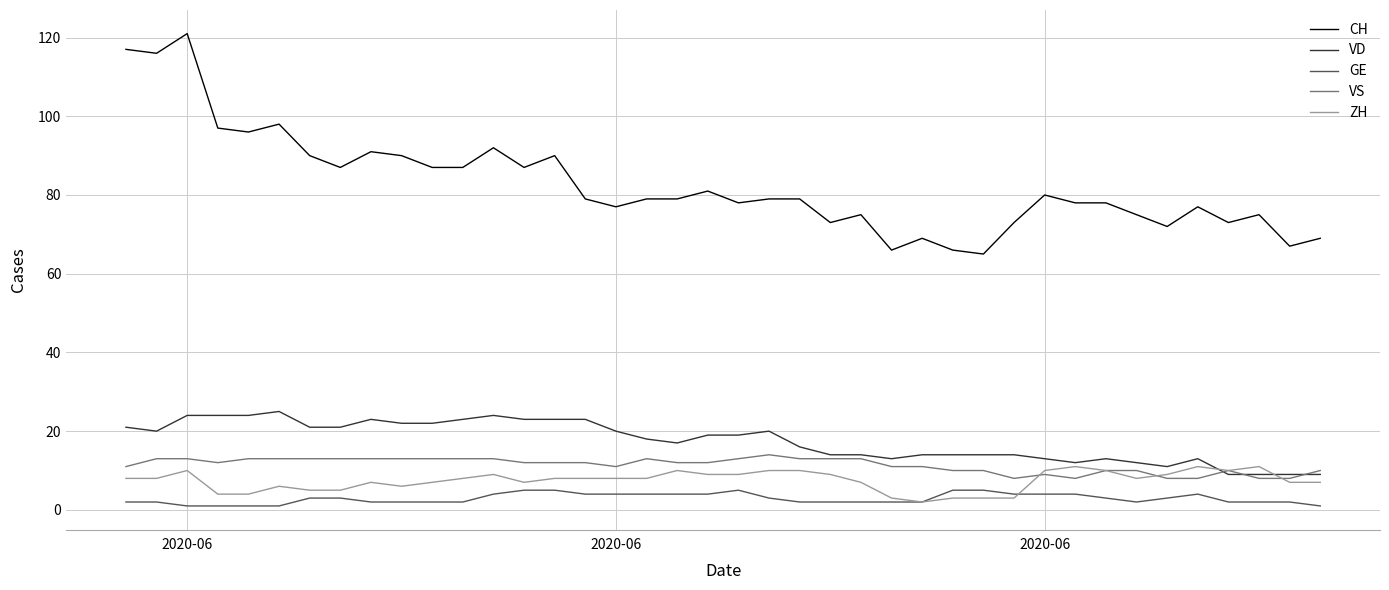

What is the maximum value shown in the chart?

121